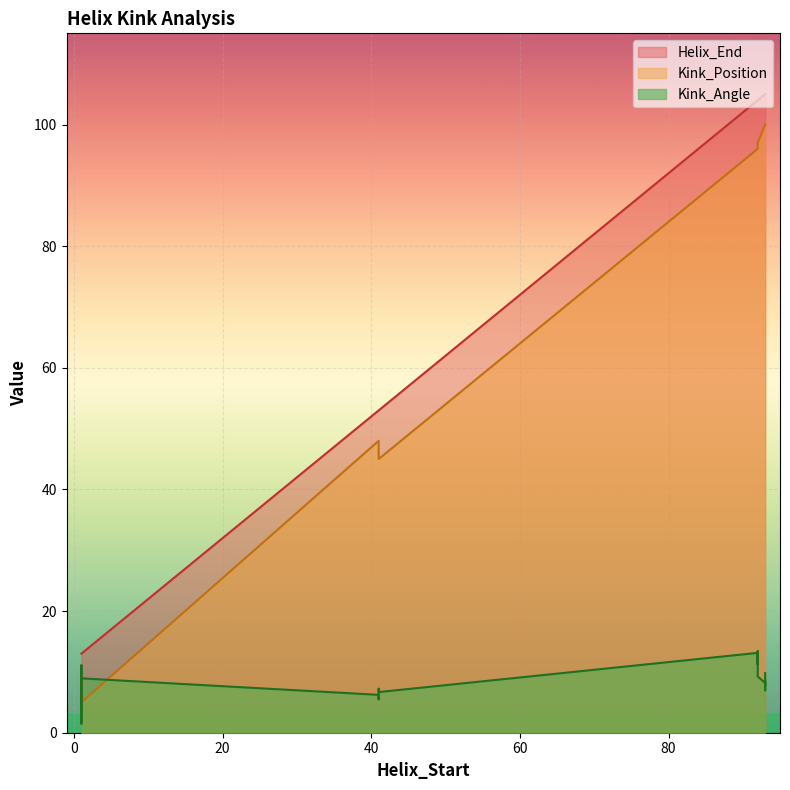

What are all the series names shown in the legend?

Kink_Angle, Kink_Position, Helix_End